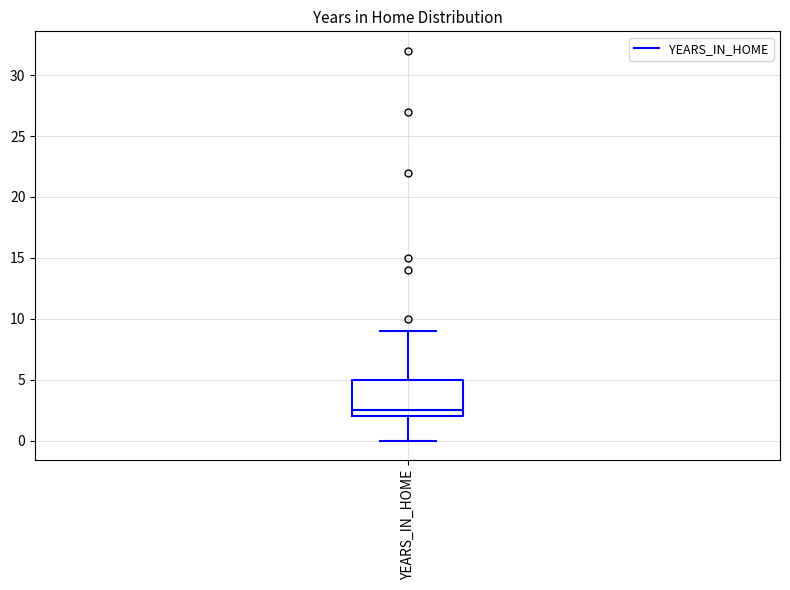

Where does the lower whisker of the box for YEARS_IN_HOME end on the y-axis? The values are not printed on the chart, so give them approximately, as read against the axis.

0.0